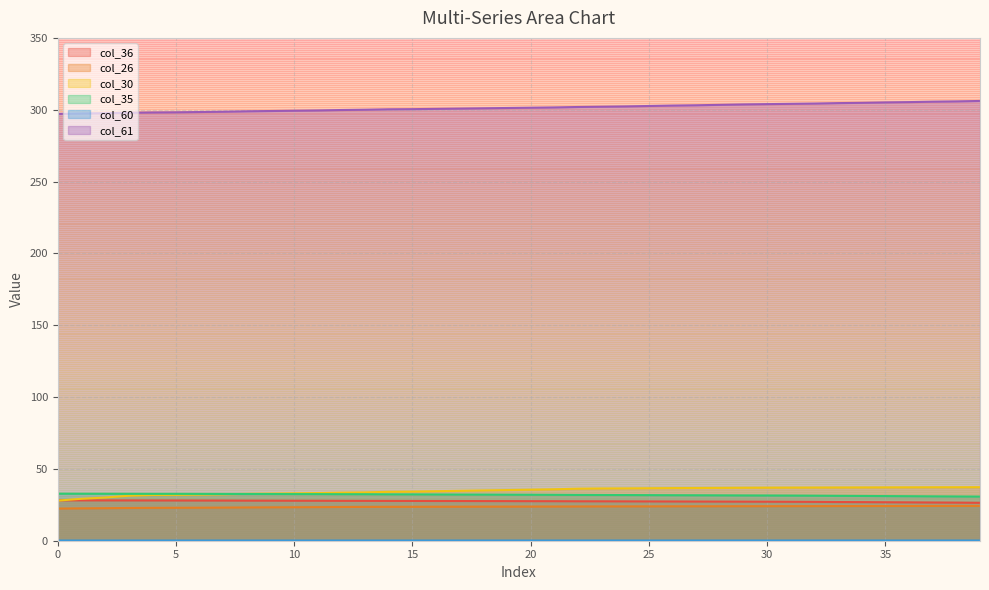

What is the highest value of the col_36 series?

28.1